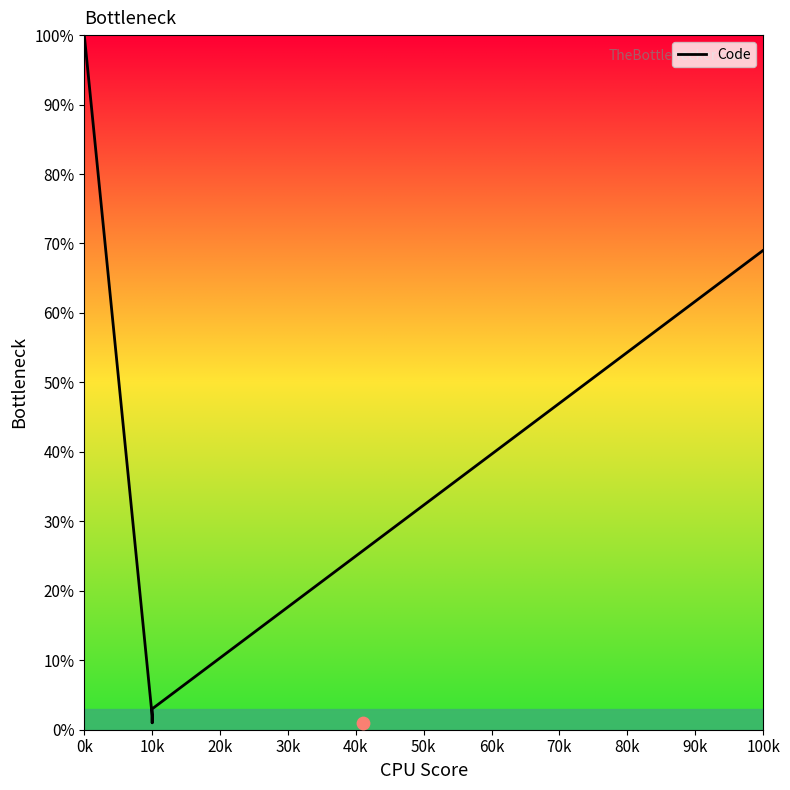

What is the change in value from 0k to 10k?

-98